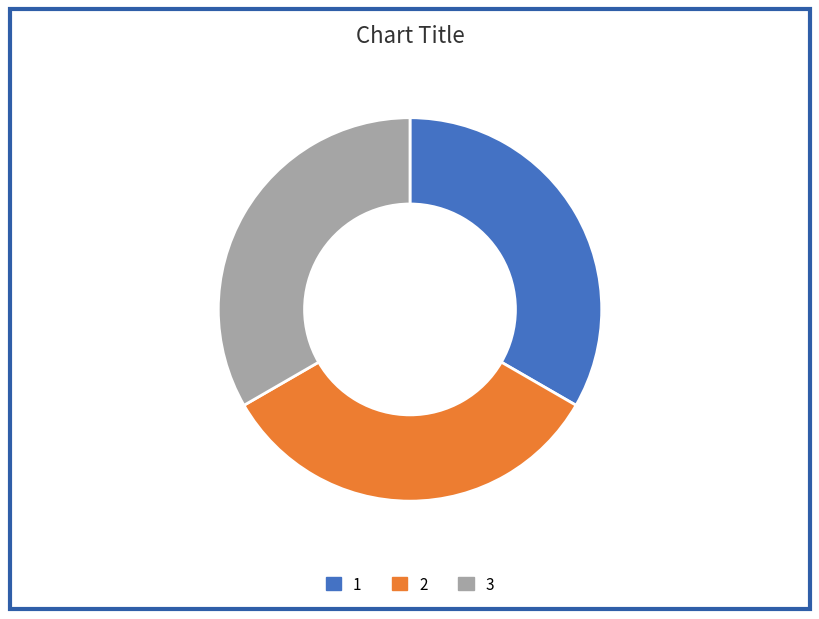

Is 1 the majority of the pie?

No